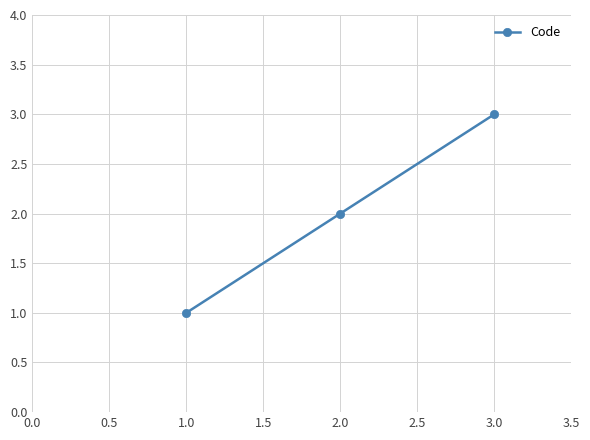

What is the sum of all values?

6